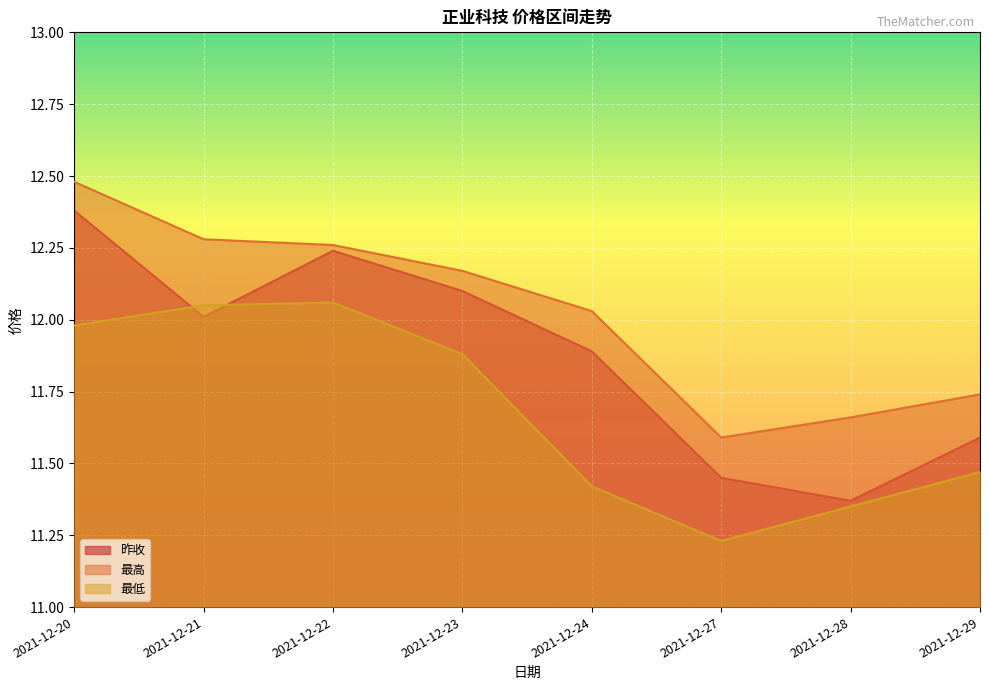

List the labels in order of 最高 value, largest first.

2021-12-20, 2021-12-21, 2021-12-22, 2021-12-23, 2021-12-24, 2021-12-29, 2021-12-28, 2021-12-27